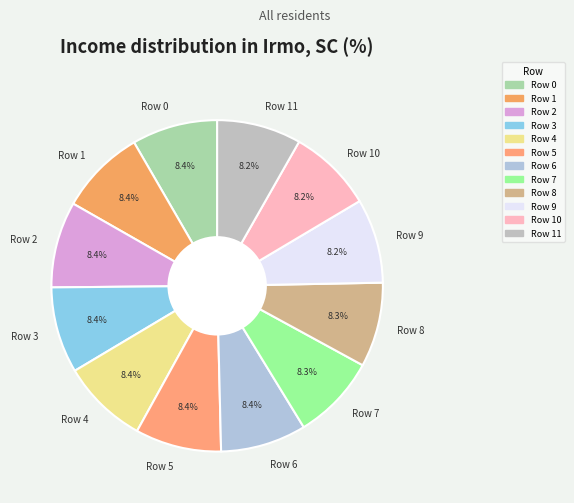

The Row 8 slice represents 8% of the pie. True or false?

True